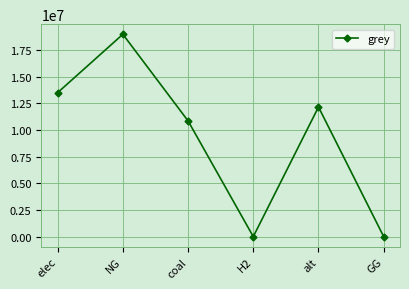

What is the greatest value displayed?

18976077.7